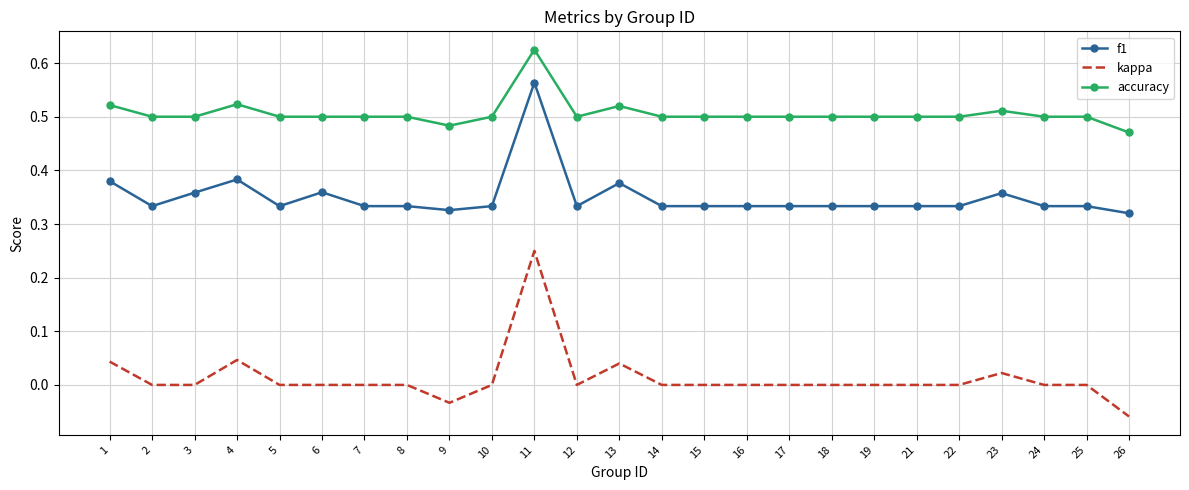

At which category is the sum across all series the highest?

11